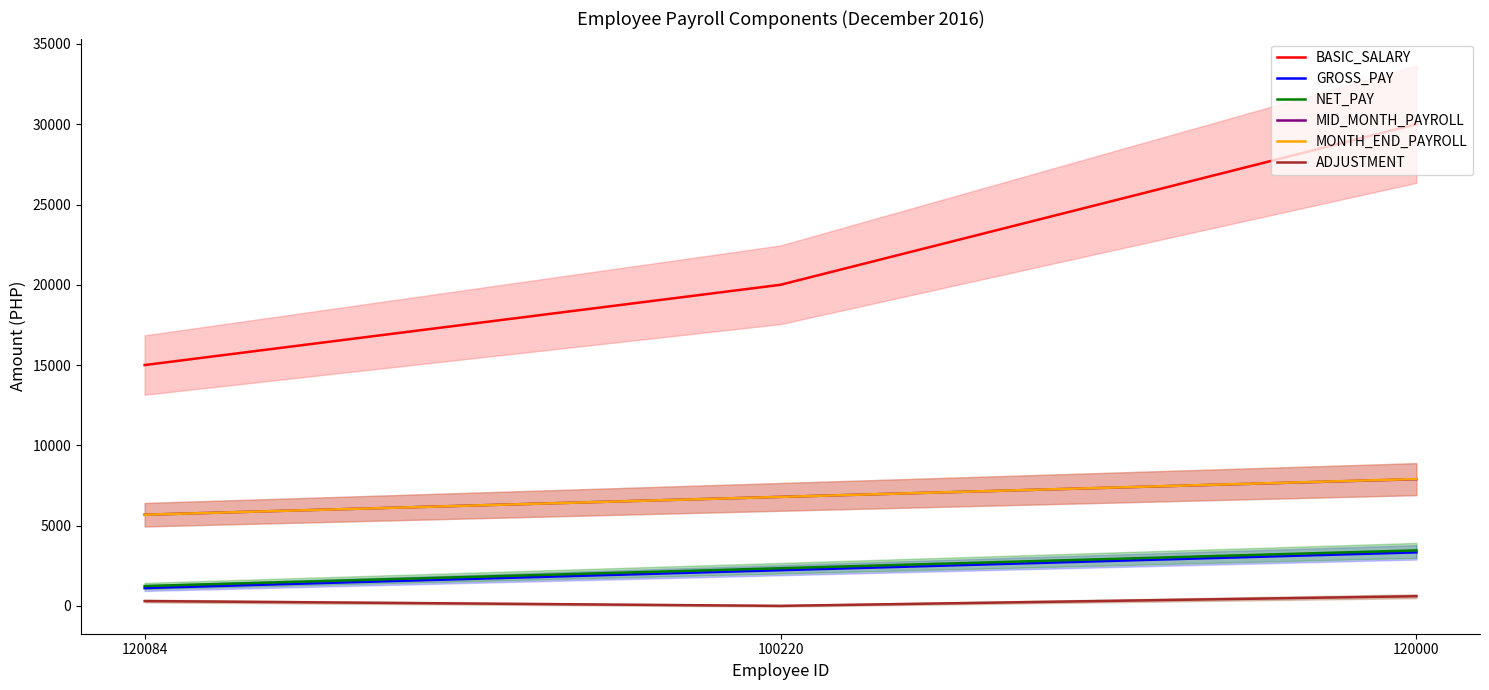

Which series has the largest total across all categories?

BASIC_SALARY